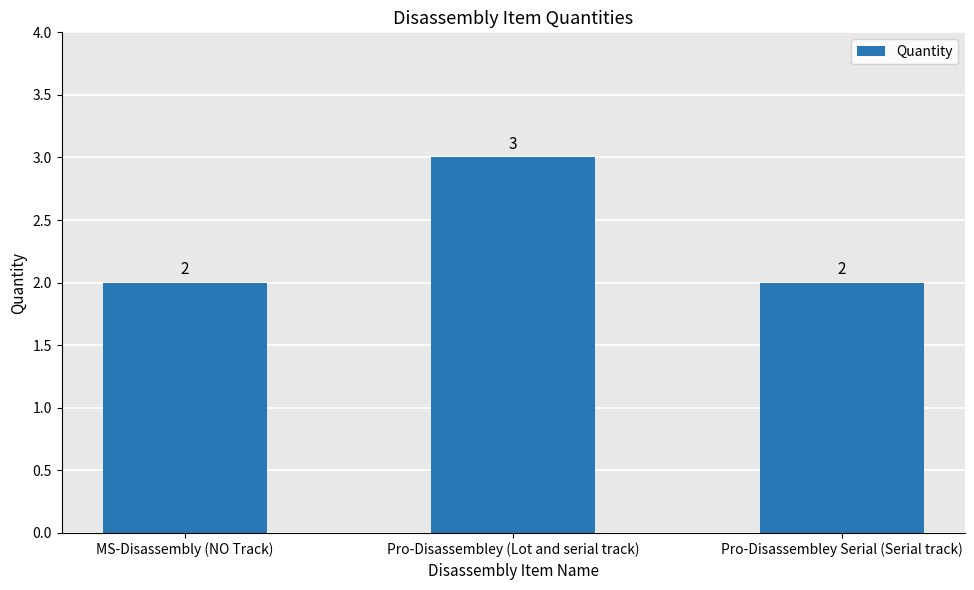

Count the values in the range 2 to 3.

3